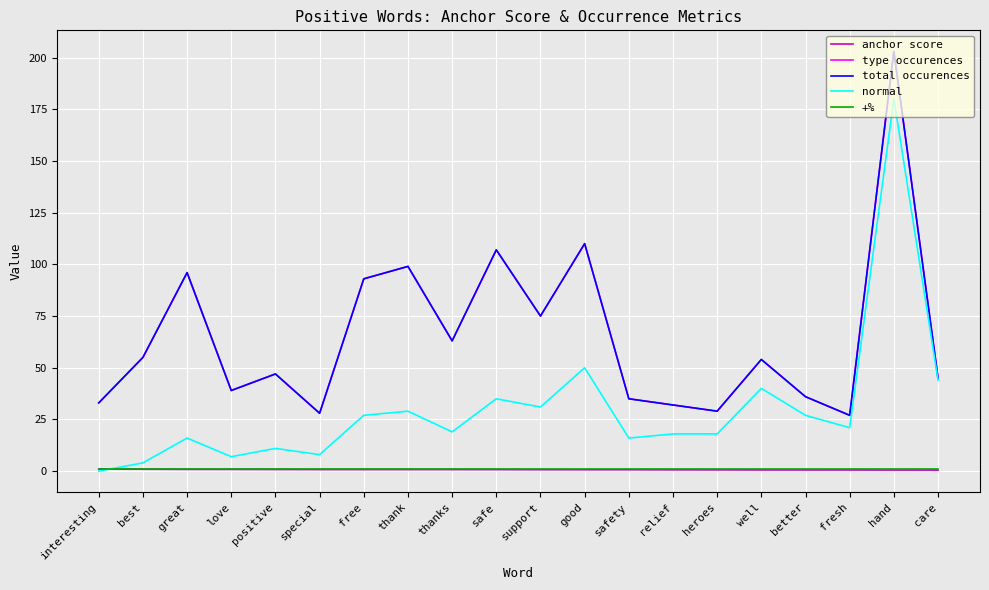

At which label is +% closest to 1?

interesting